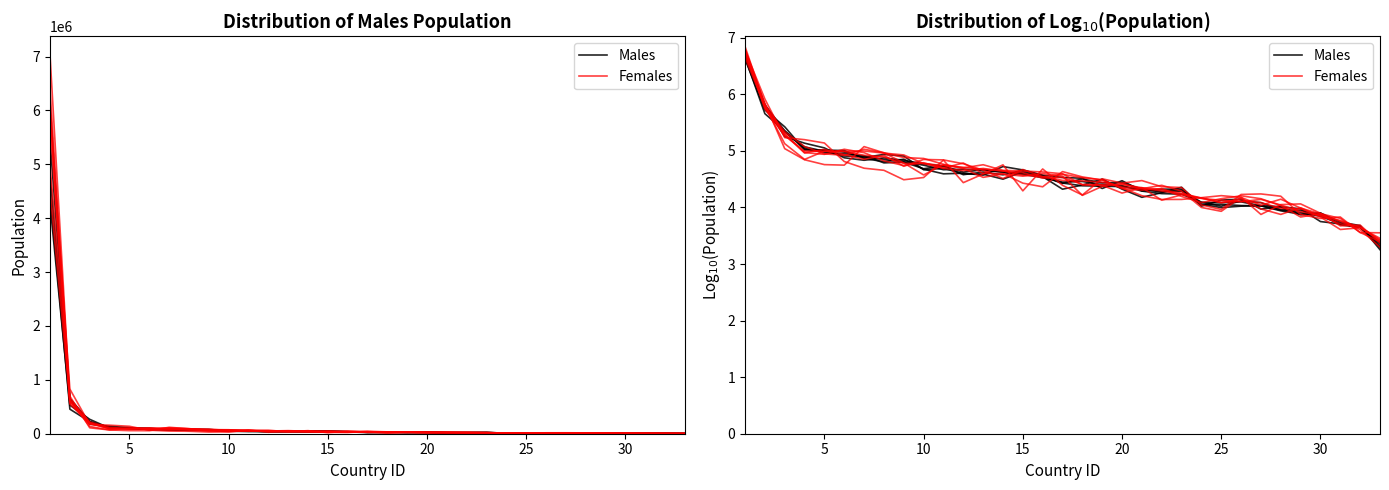

Rank the series by their maximum value, from highest to lowest.

Females, Males